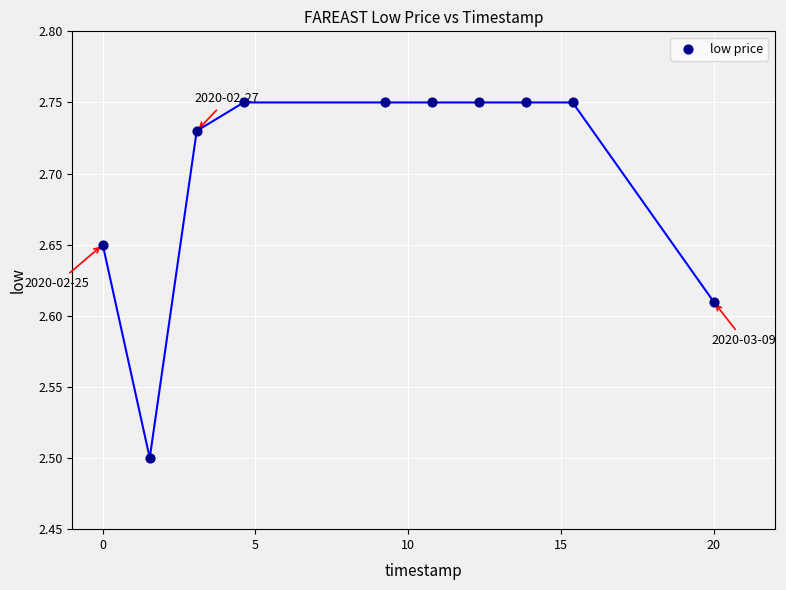

What Y value in the scatter plot is closest to 2?

2.5